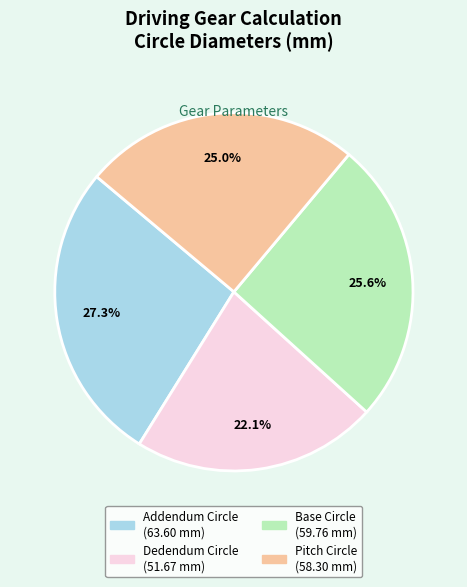

To the nearest percent, what is the average slice percentage?

25%